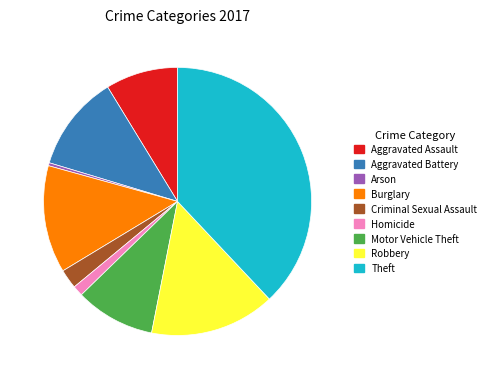

Combined, do Aggravated Assault and Aggravated Battery account for over 50%?

No